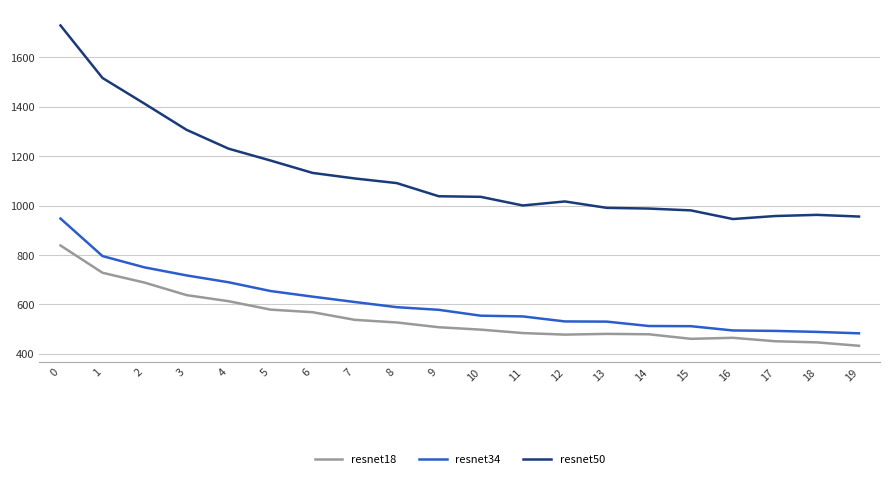

What is the difference between the maximum and minimum values in the resnet18 series?

406.1